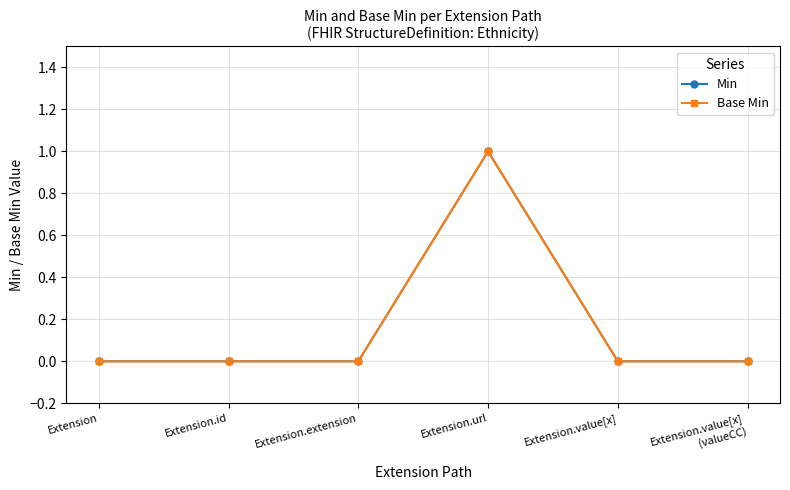

Is the value of Base Min at Extension.id greater than the value of Min at Extension.url?

No